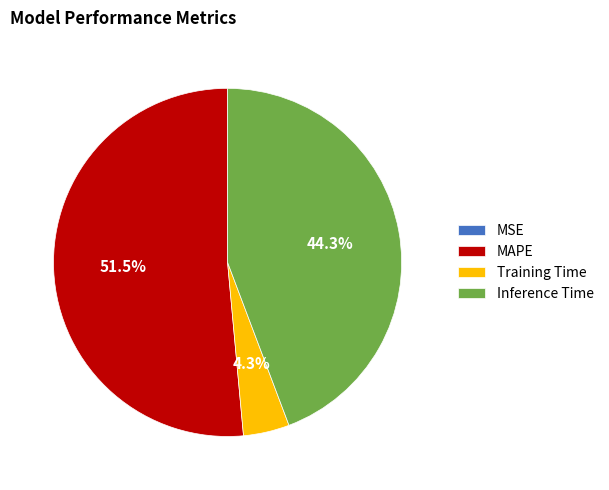

How much of the chart is everything except Inference Time?

55.7%